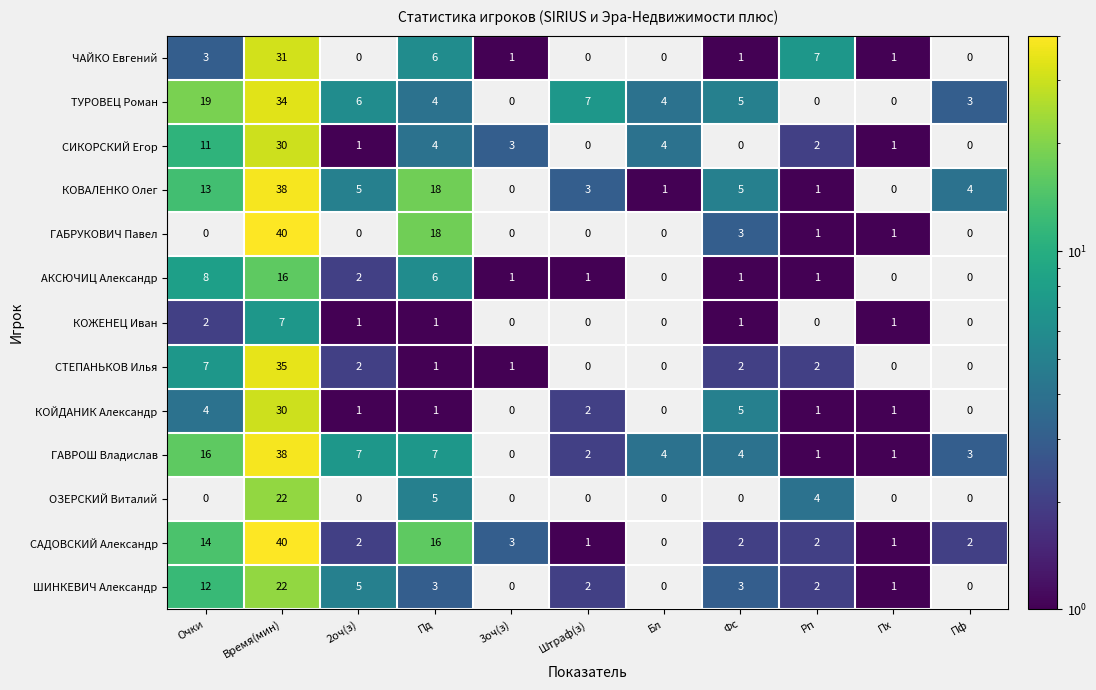

What is the maximum value shown in the chart?

40